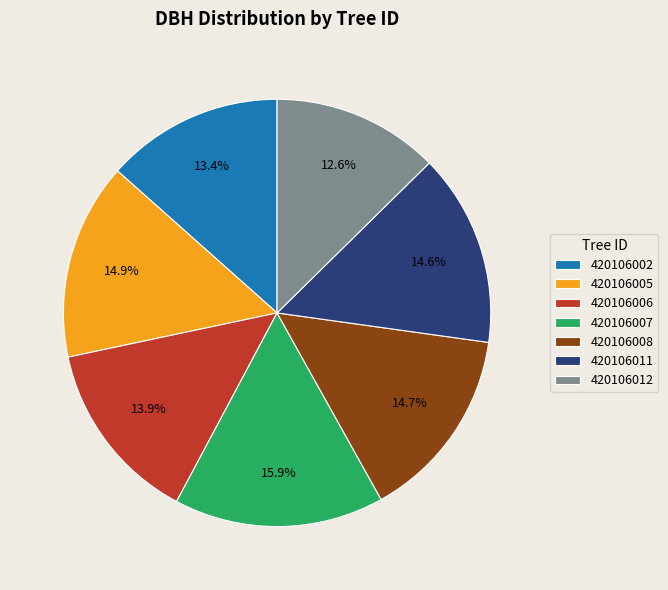

Does any single category account for the majority?

No